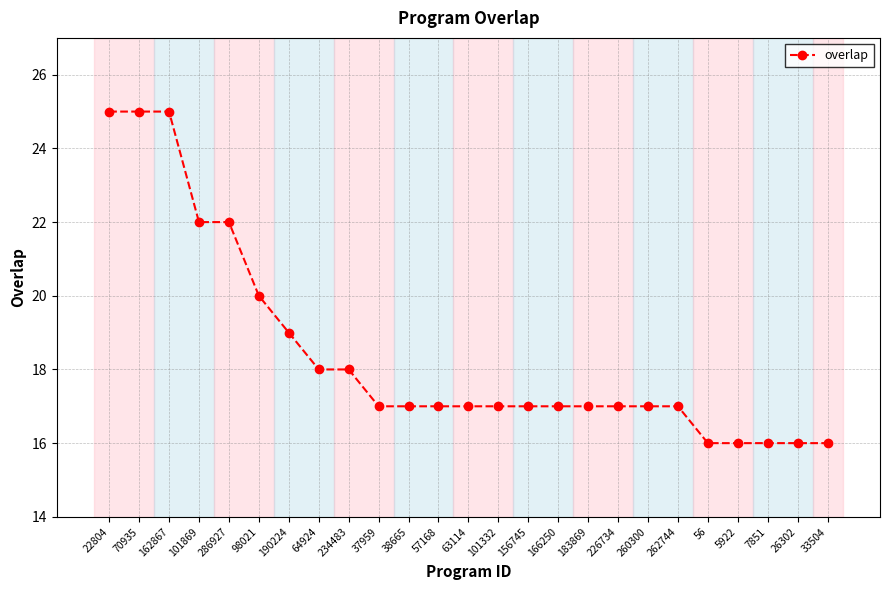

What is the label of the 25th point from the left?

33504